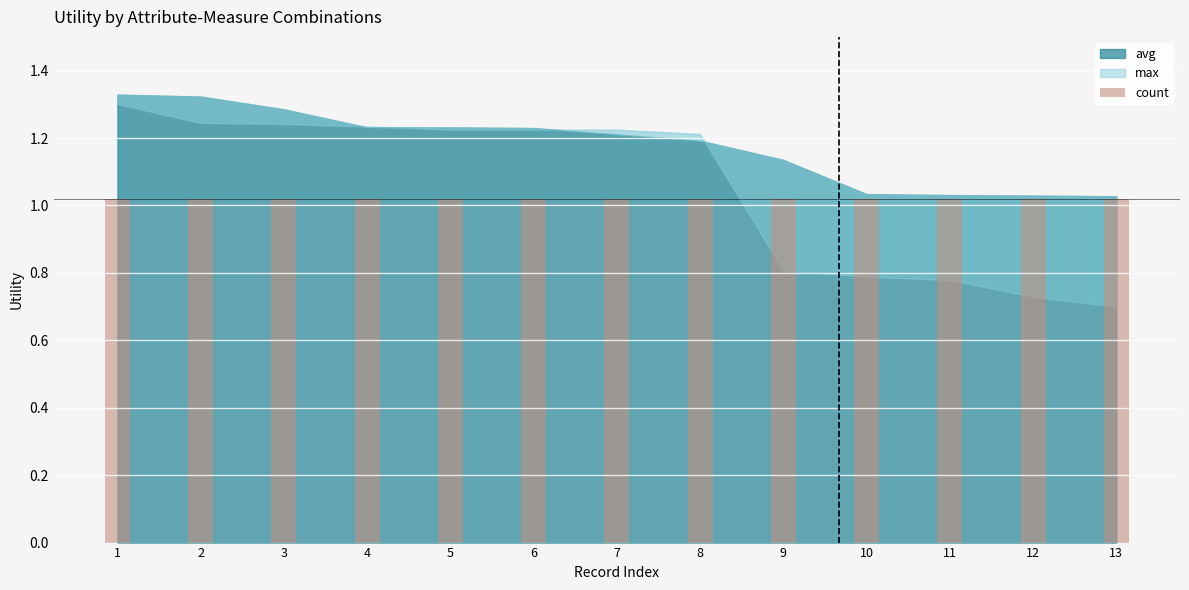

What is the average value of the max series?

1.1